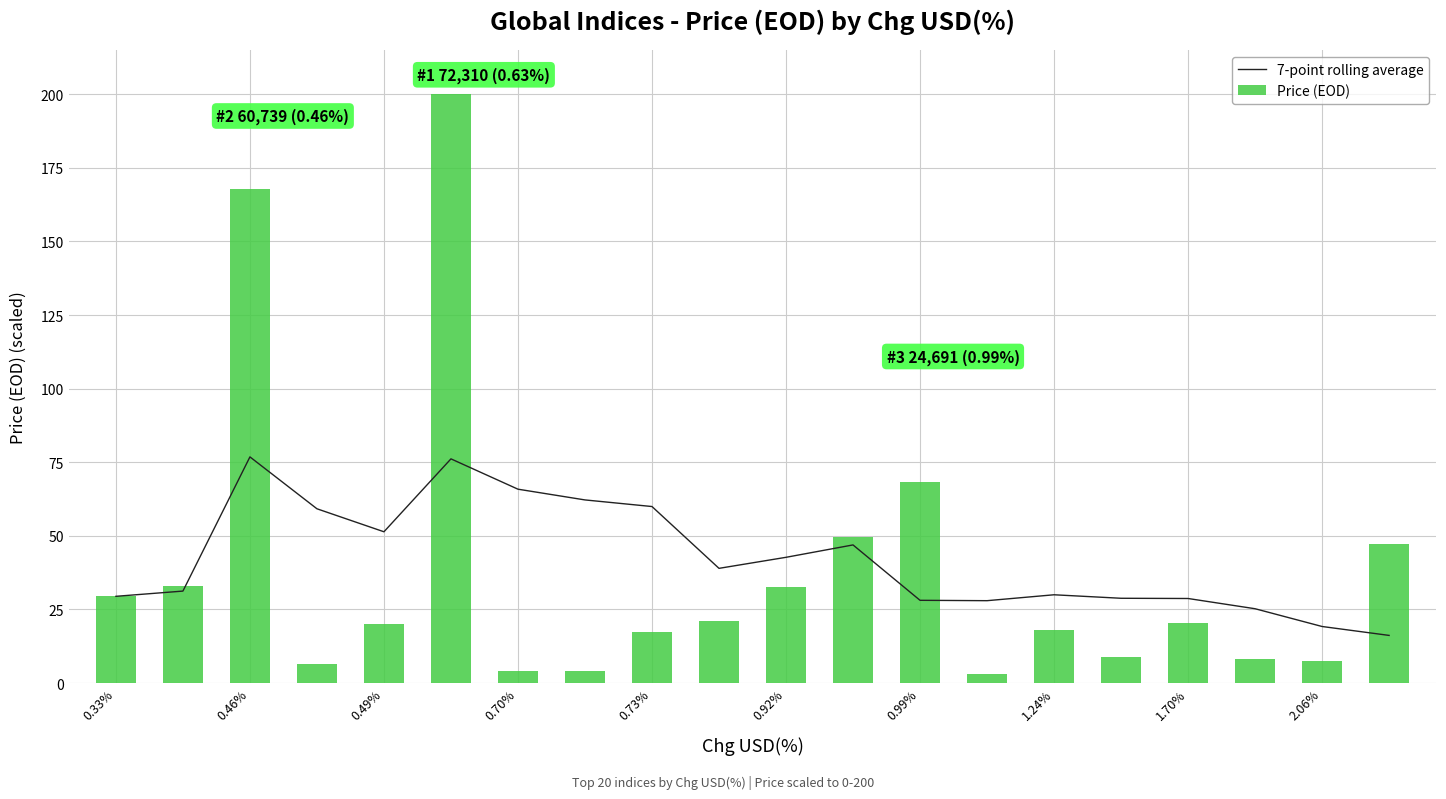

What are all the series names shown in the legend?

7-point rolling average, Price (EOD)